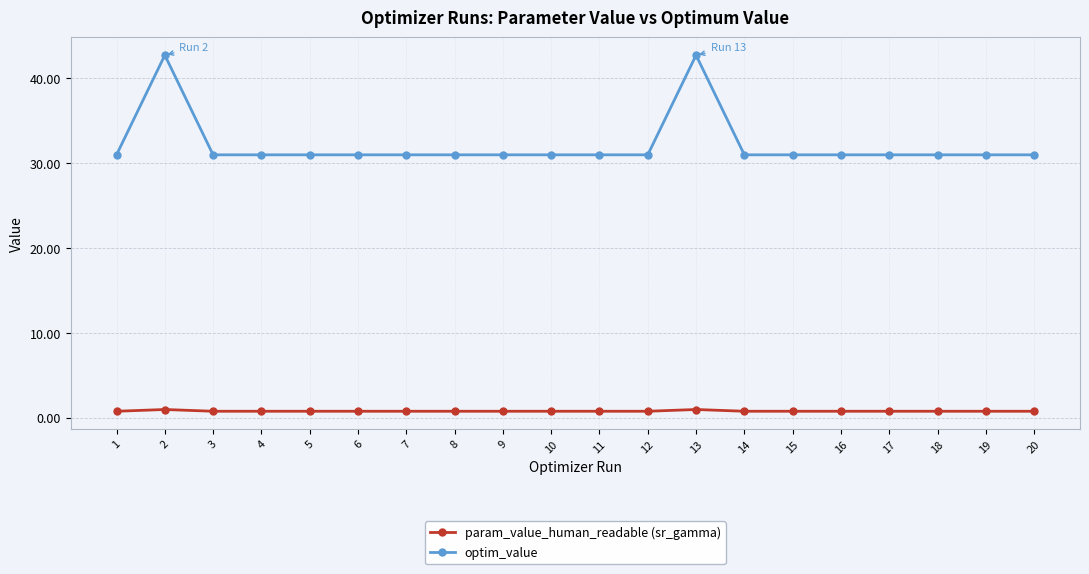

What are all the series names shown in the legend?

param_value_human_readable (sr_gamma), optim_value